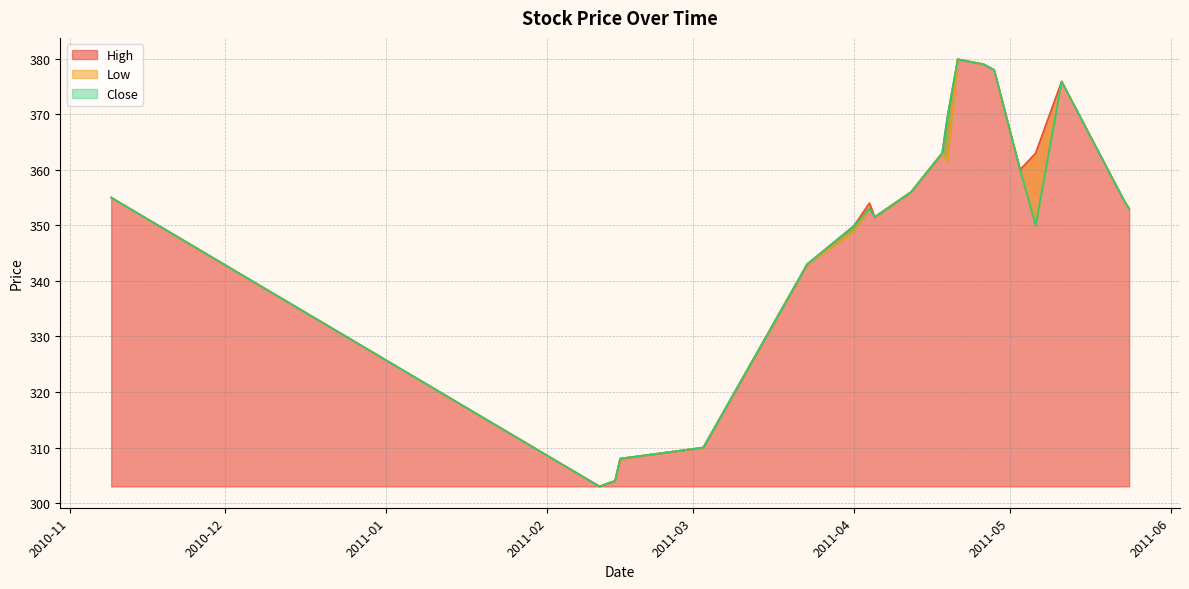

What is the label of the 13th point from the right?

2011-04-04